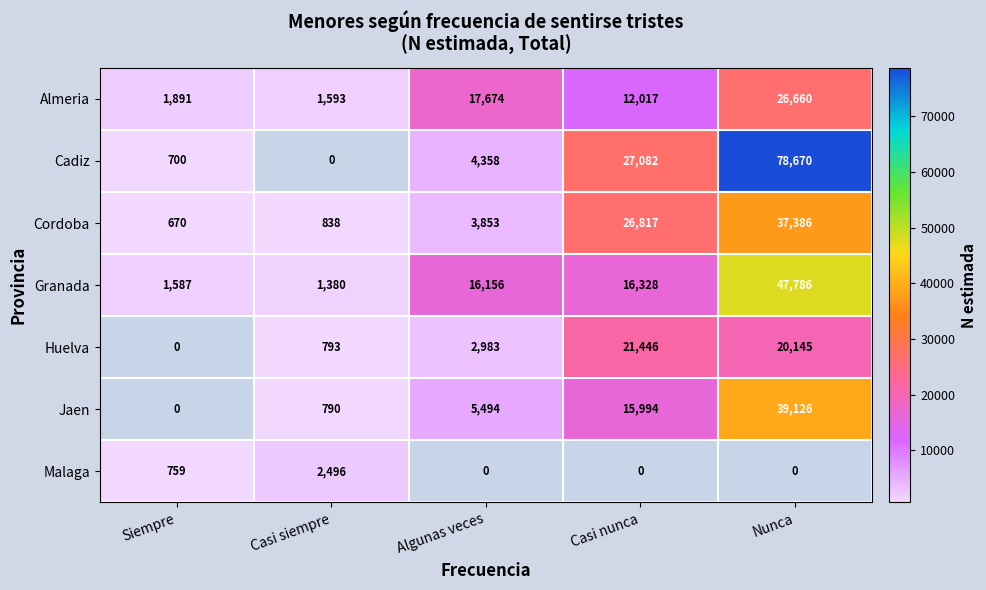

Is the value of Almeria at Algunas veces greater than the value of Granada at Casi siempre?

Yes